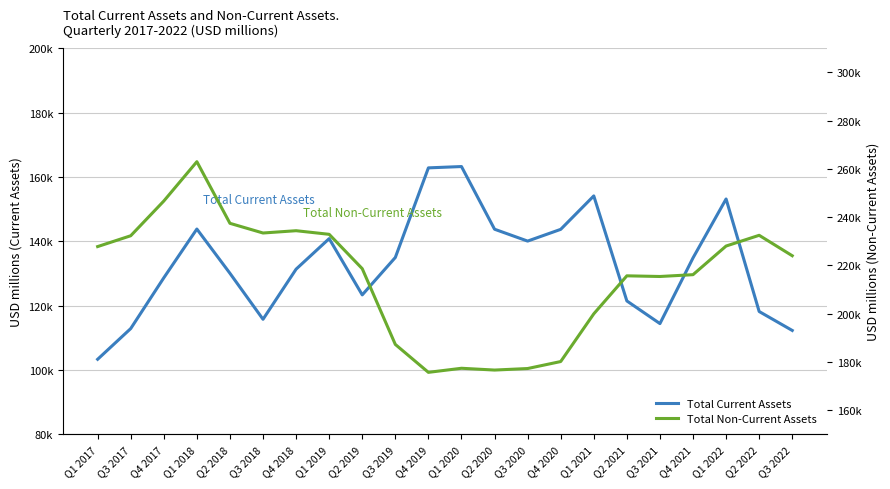

The Total Current Assets series shows 163231 at Q1 2020. True or false?

True